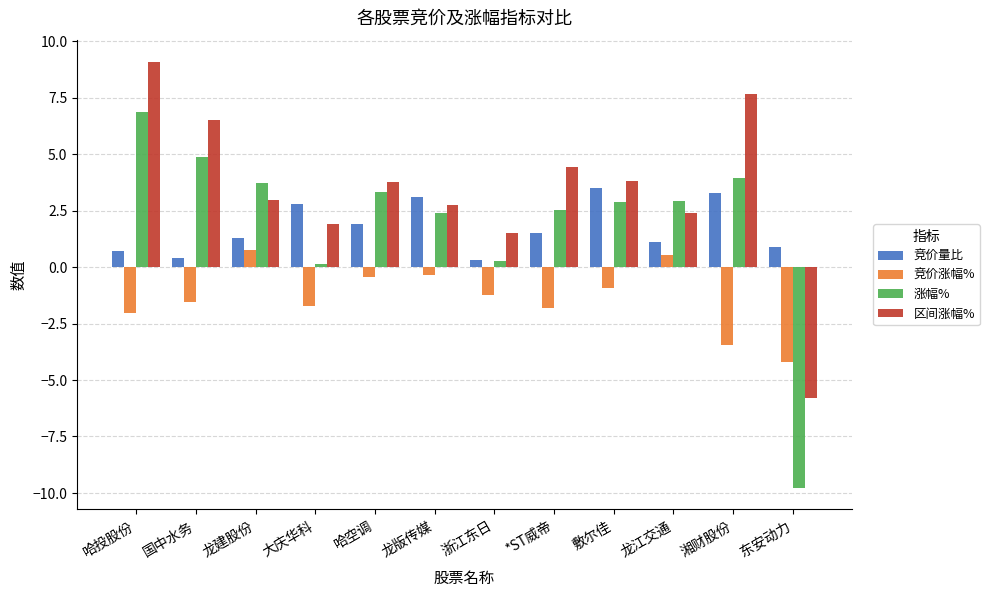

Does the chart contain any negative values?

Yes